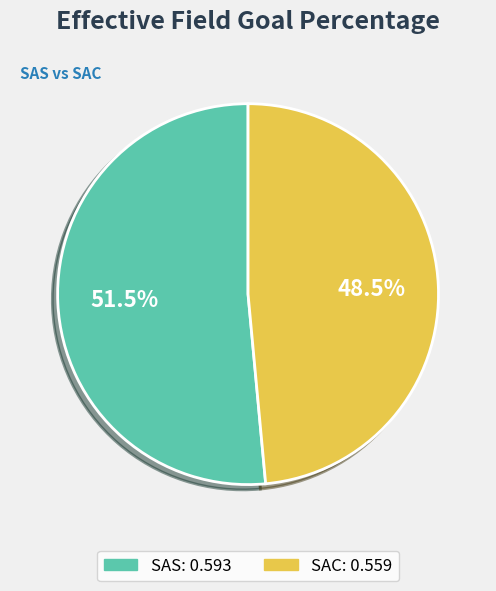

Is there any slice that represents more than half of the pie?

Yes